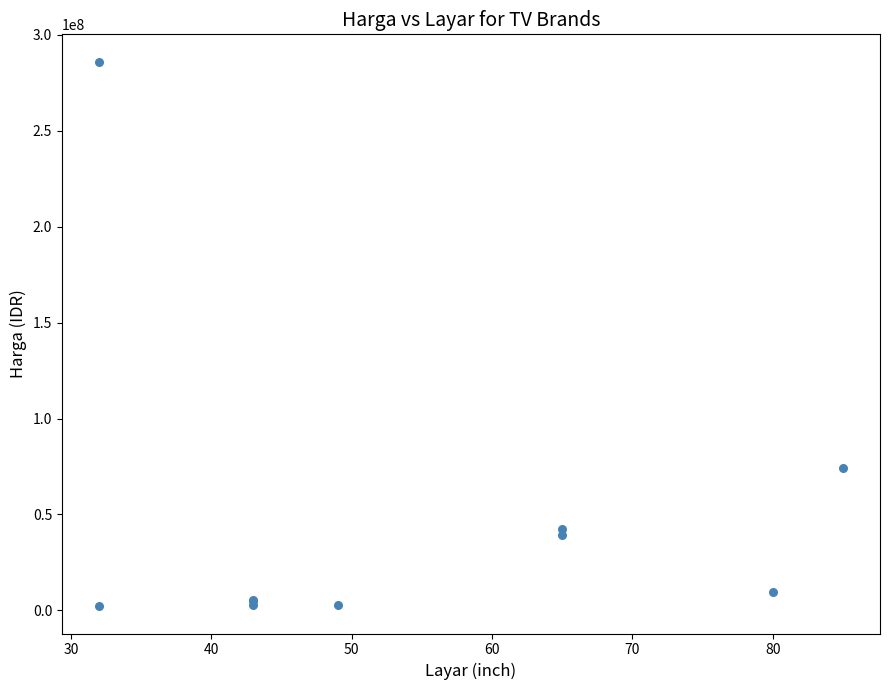

What Y value in the scatter plot is closest to 144106250?

74353000